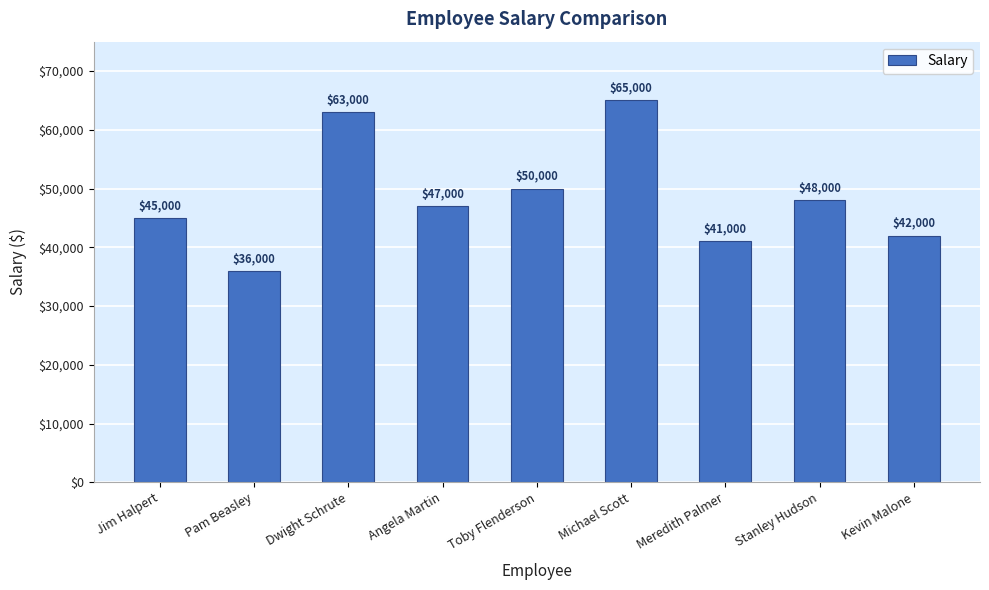

What is the label of the 7th bar from the left?

Meredith Palmer